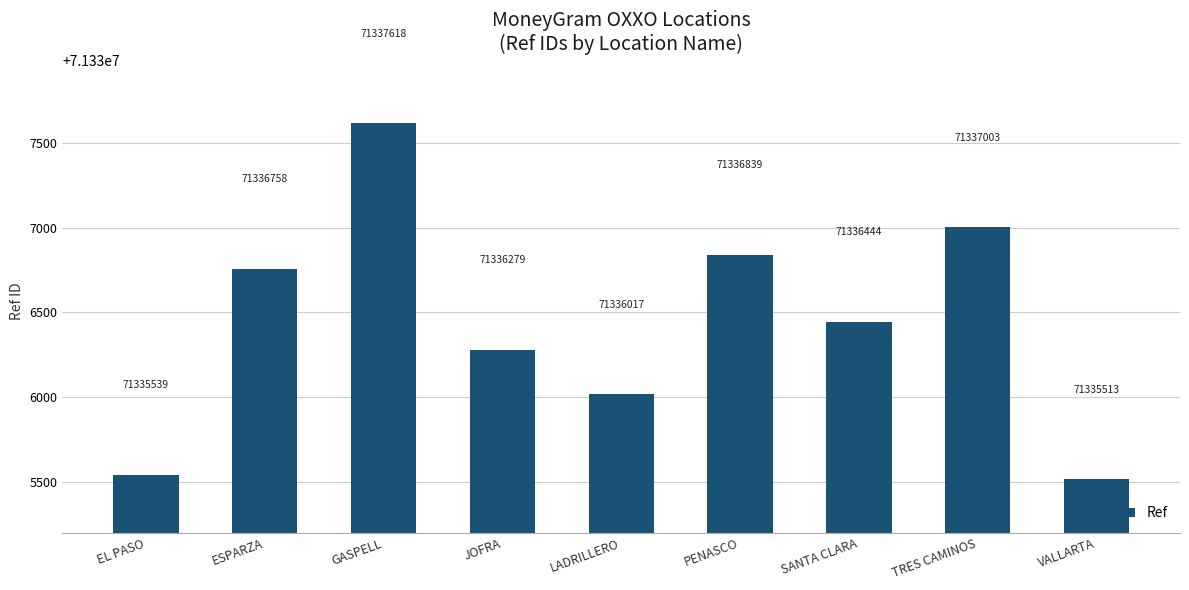

The value at JOFRA is 71336279. True or false?

True